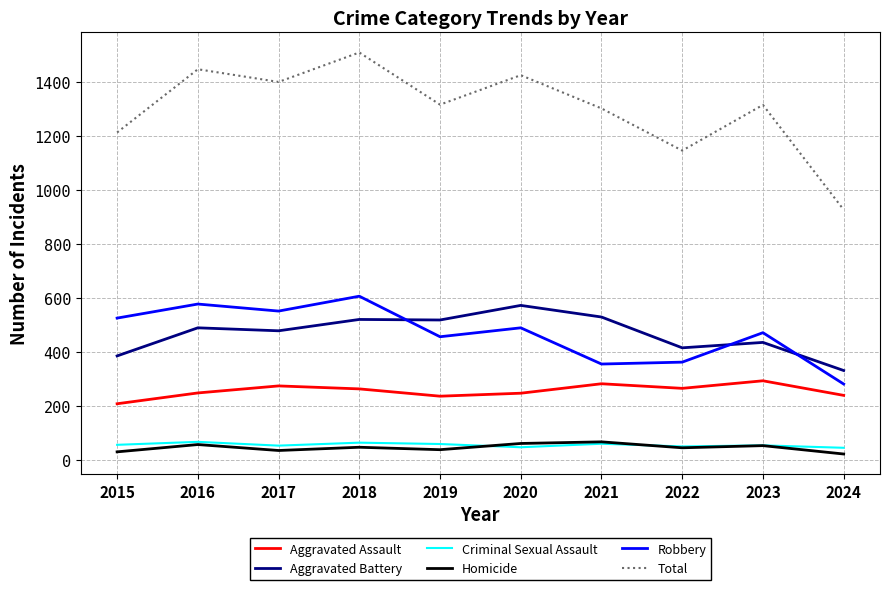

At which label is Total closest to 1219?

2015